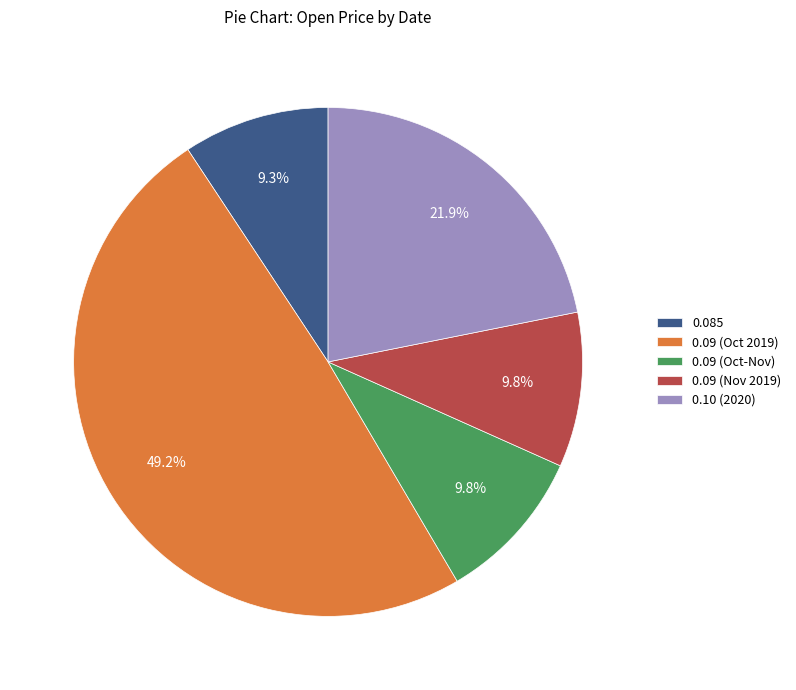

Which slice is the largest?

0.09 (Oct 2019)